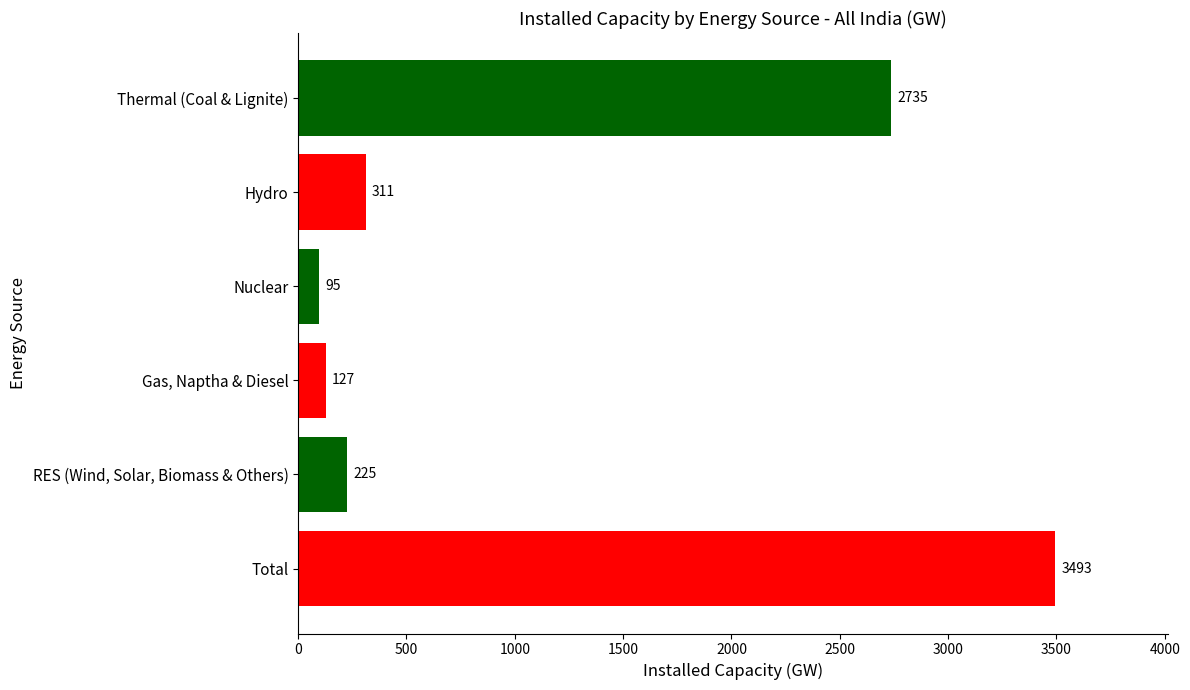

The chart shows a value of 225 at RES (Wind, Solar, Biomass & Others). True or false?

True